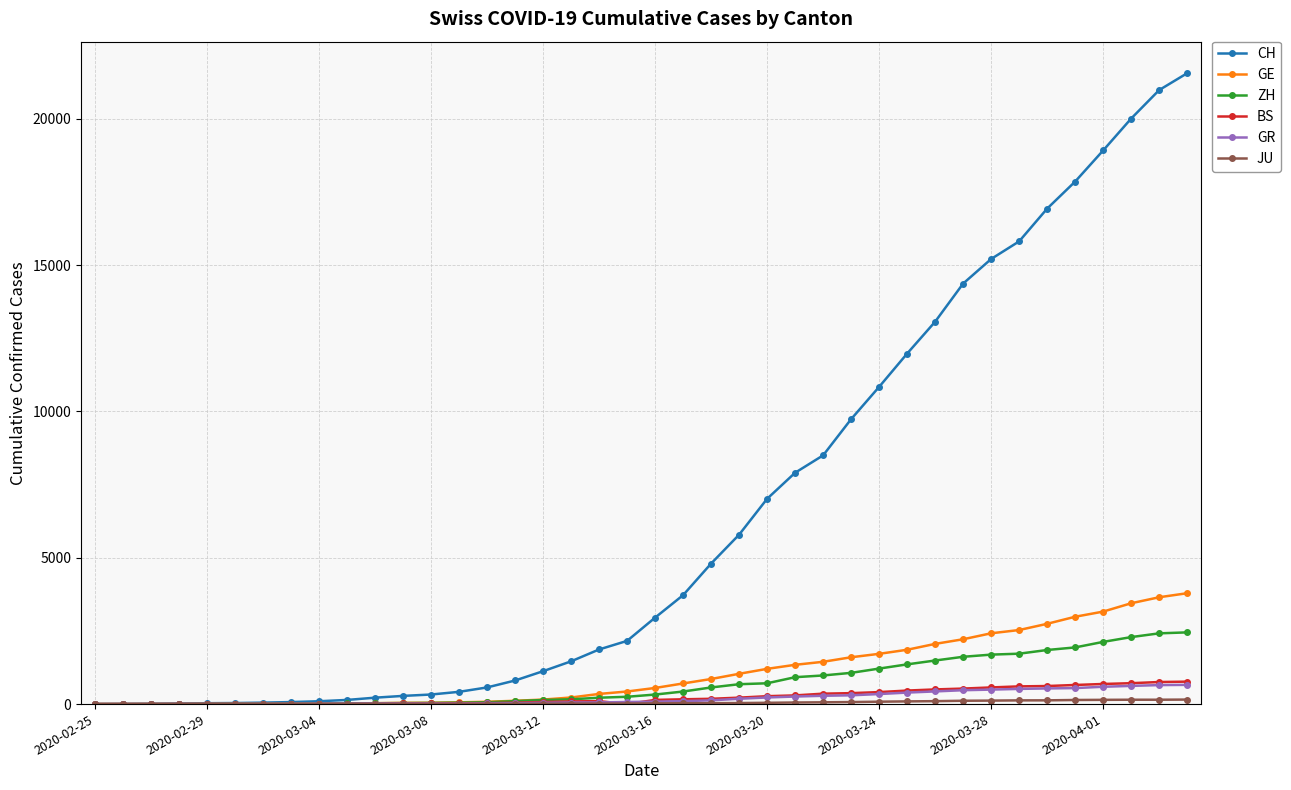

Which series has the largest total across all categories?

CH